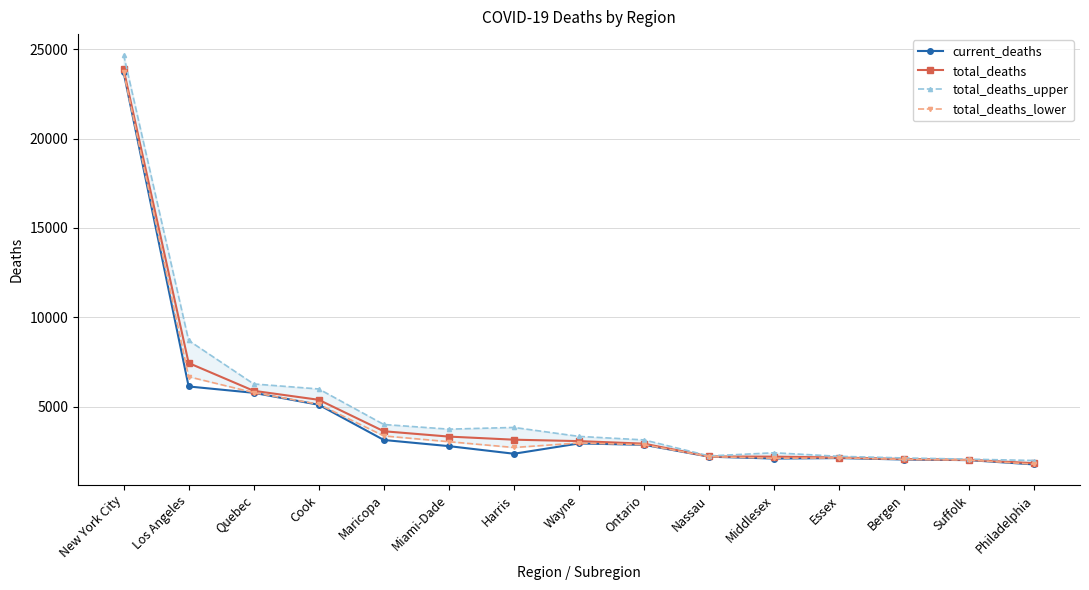

What is the minimum value for total_deaths?

1832